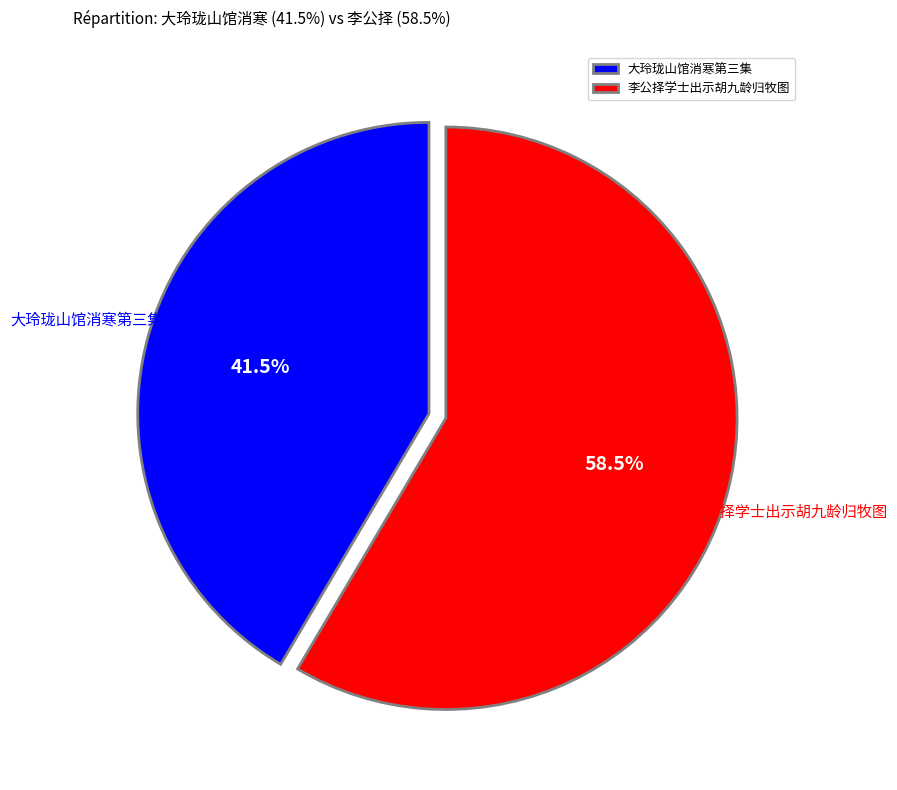

Which slice is the smallest?

大玲珑山馆消寒第三集